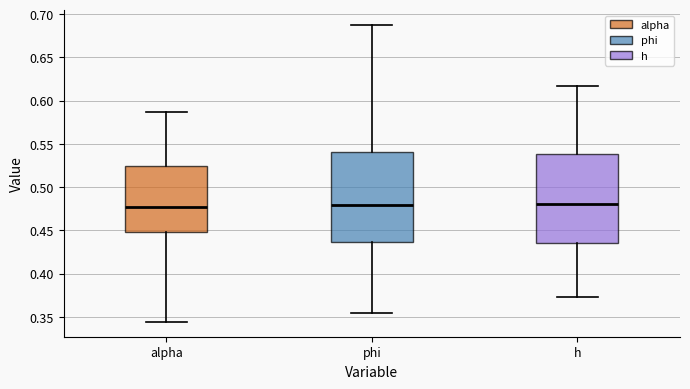

Reading left to right, read every box against the y-axis: the position of its median line, the range the box covers, and the ends of its whiskers. The values are not printed on the chart, so give them approximately, as read against the axis.

alpha: median 0.475, box 0.450 to 0.525, whiskers 0.345 to 0.585
phi: median 0.480, box 0.435 to 0.540, whiskers 0.355 to 0.690
h: median 0.480, box 0.435 to 0.540, whiskers 0.375 to 0.615